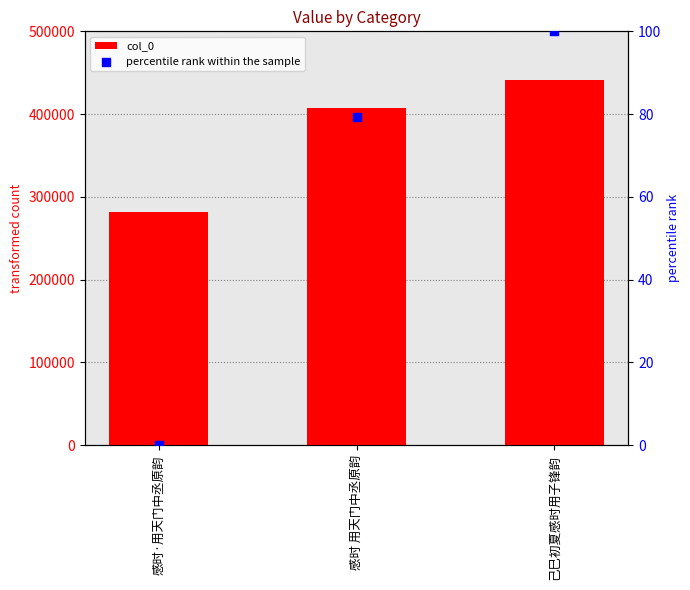

Which series reaches the minimum Y coordinate?

percentile rank within the sample